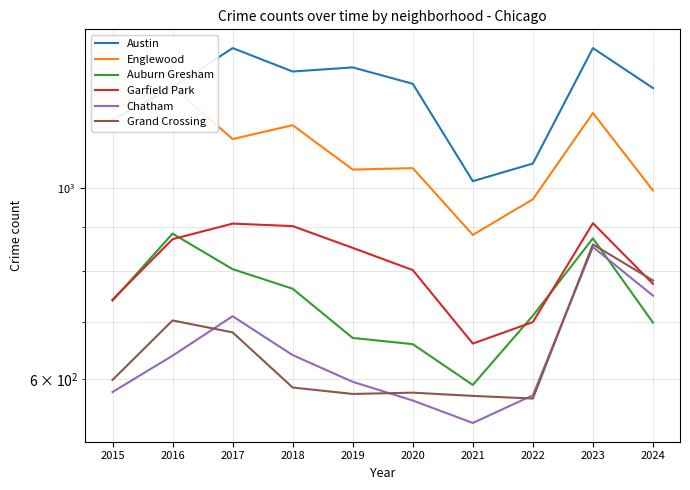

Rank the categories by Garfield Park value from lowest to highest.

2021, 2022, 2015, 2024, 2020, 2019, 2016, 2018, 2017, 2023